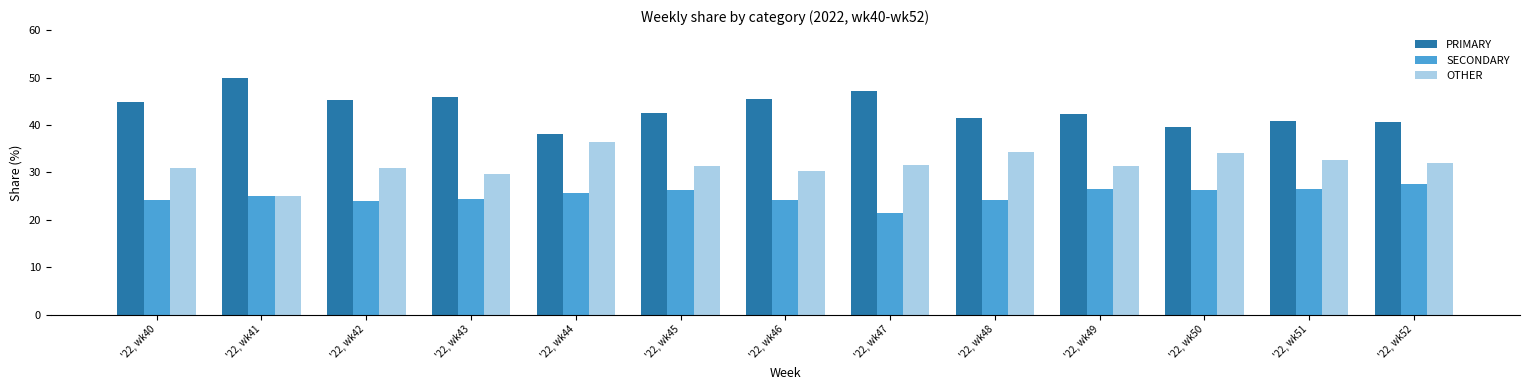

At which label does SECONDARY reach its peak?

'22, wk52